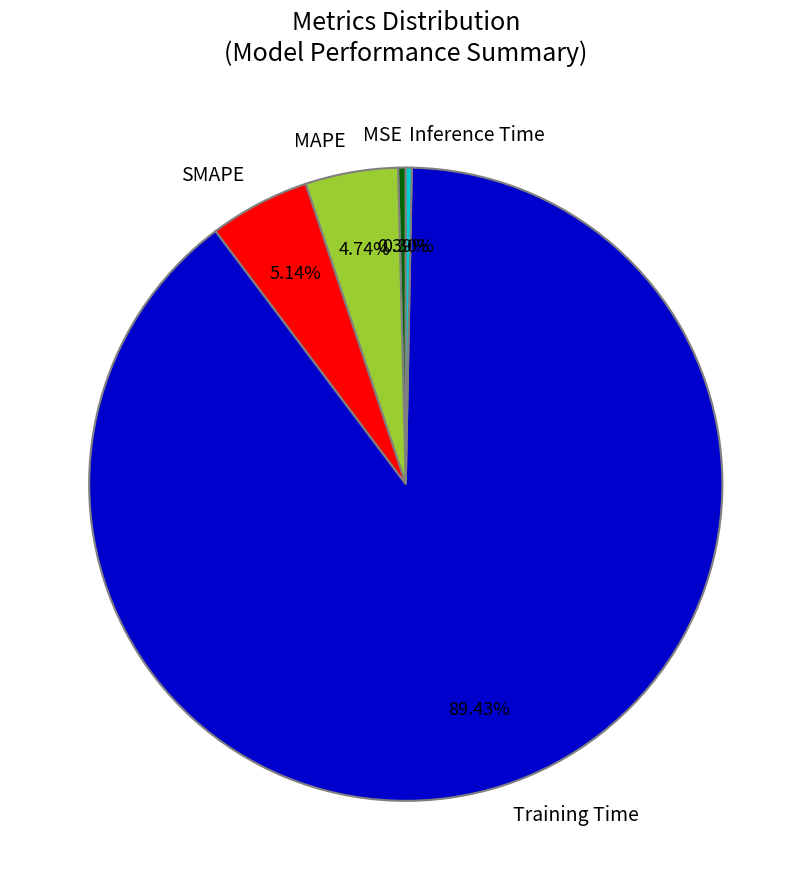

What is the largest slice in the pie chart?

Training Time